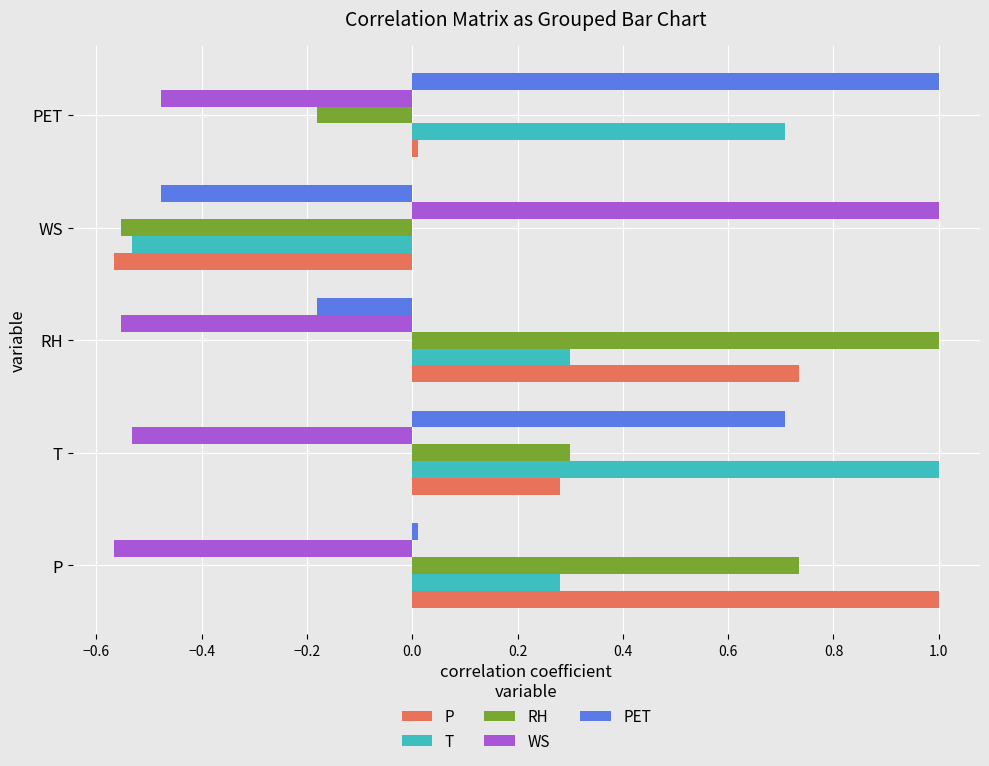

What is the difference between the second highest and minimum values in the RH series?

1.3